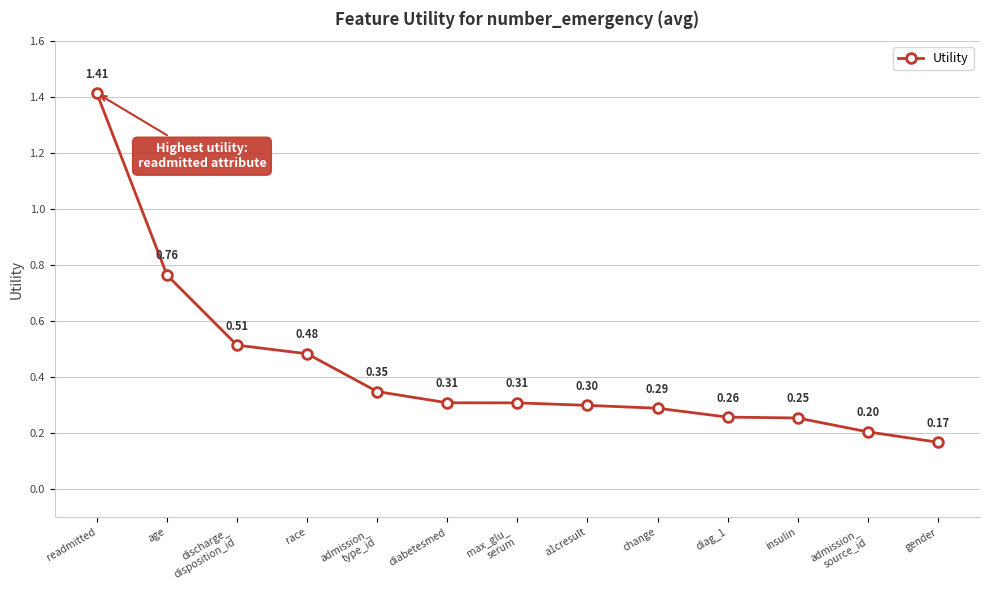

What is the label of the 6th point from the left?

diabetesmed